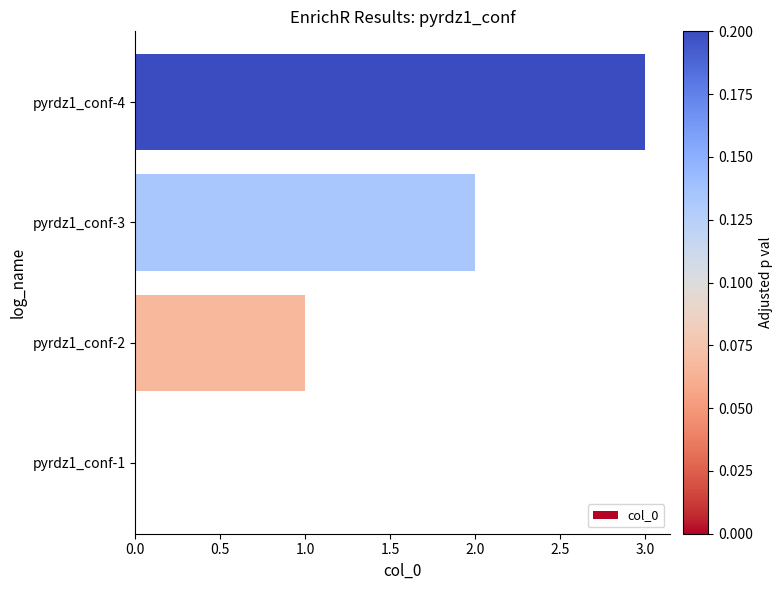

True or false: the data shows 2 at pyrdz1_conf-3.

True